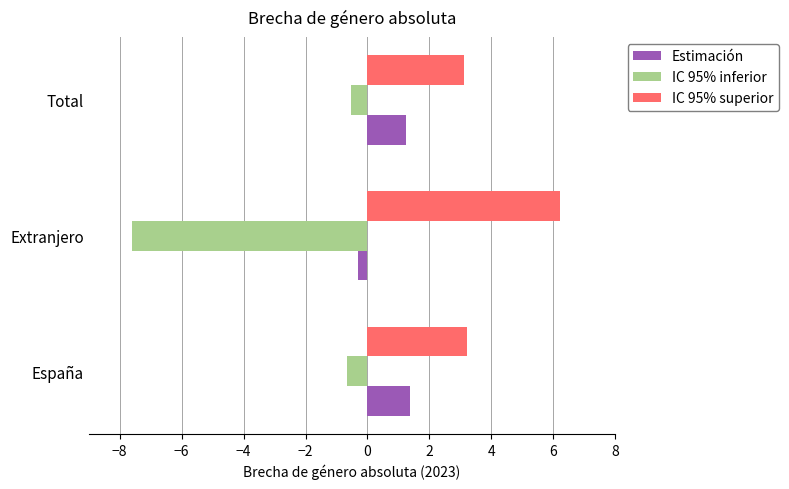

The value of IC 95% superior at Extranjero is 6.2. True or false?

True